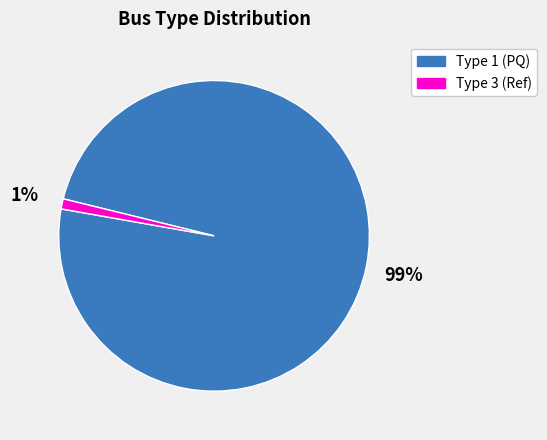

To the nearest percent, what is the difference between the largest and smallest slice percentages?

98%